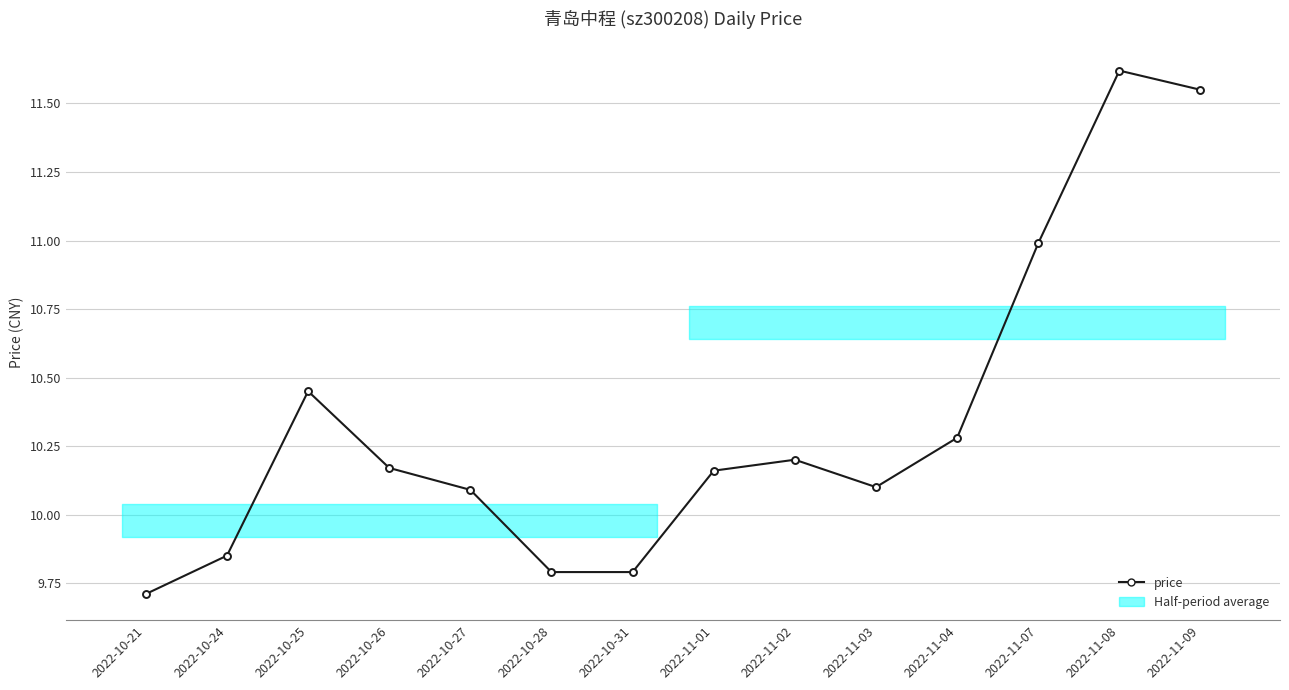

What is the sum of all values?

144.8